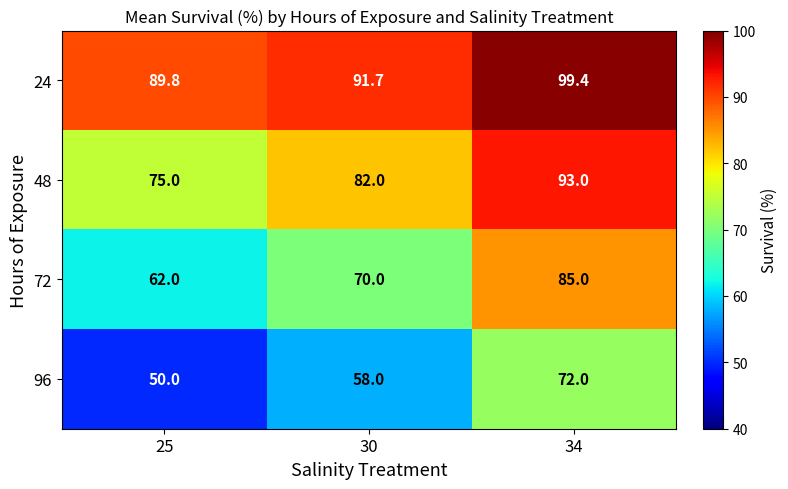

Rank the series at 34 from lowest to highest value.

96, 72, 48, 24